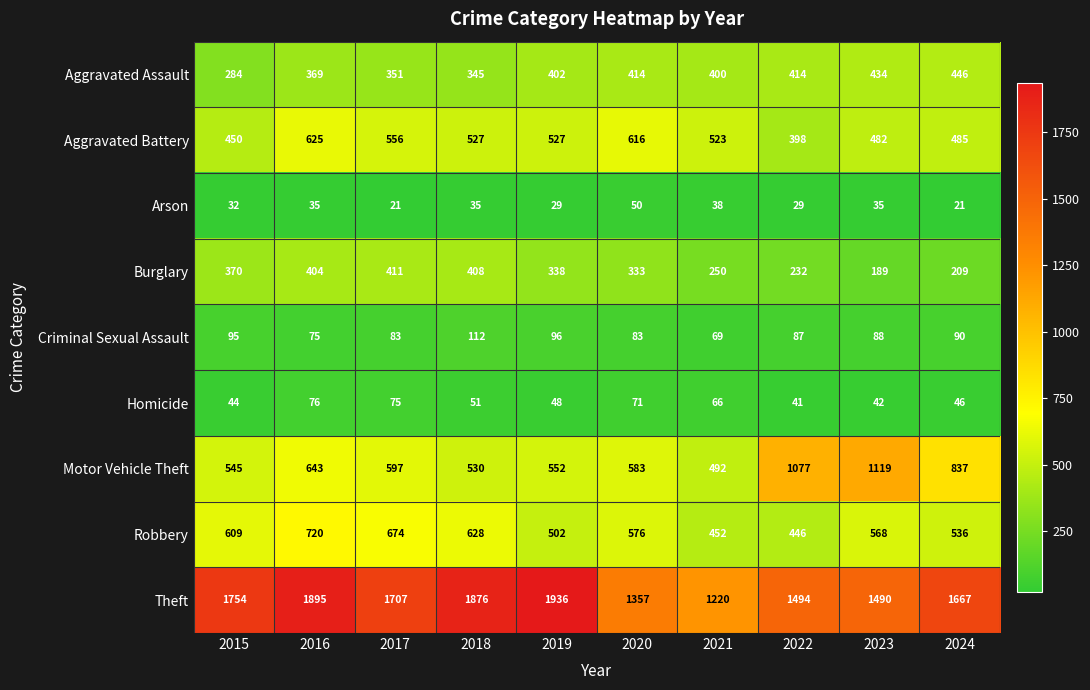

How many data points does each series have?

10